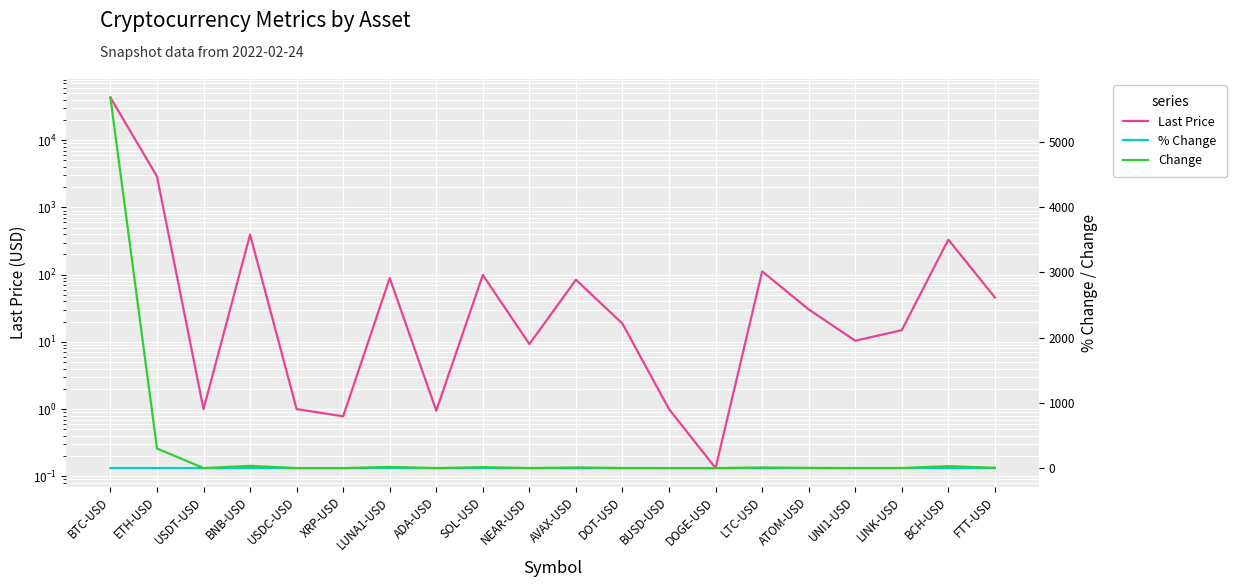

Between NEAR-USD and BUSD-USD, which series saw the biggest shift?

Last Price